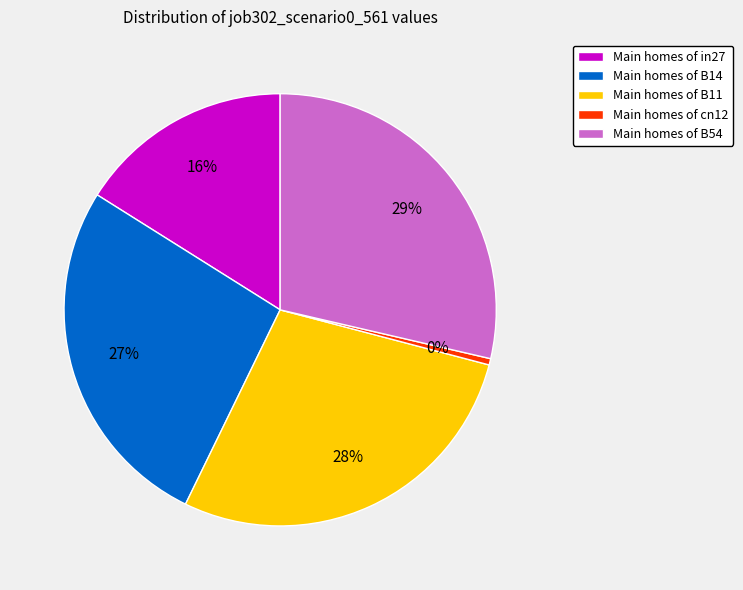

To the nearest percent, what percentage of the pie is Main homes of in27?

16%